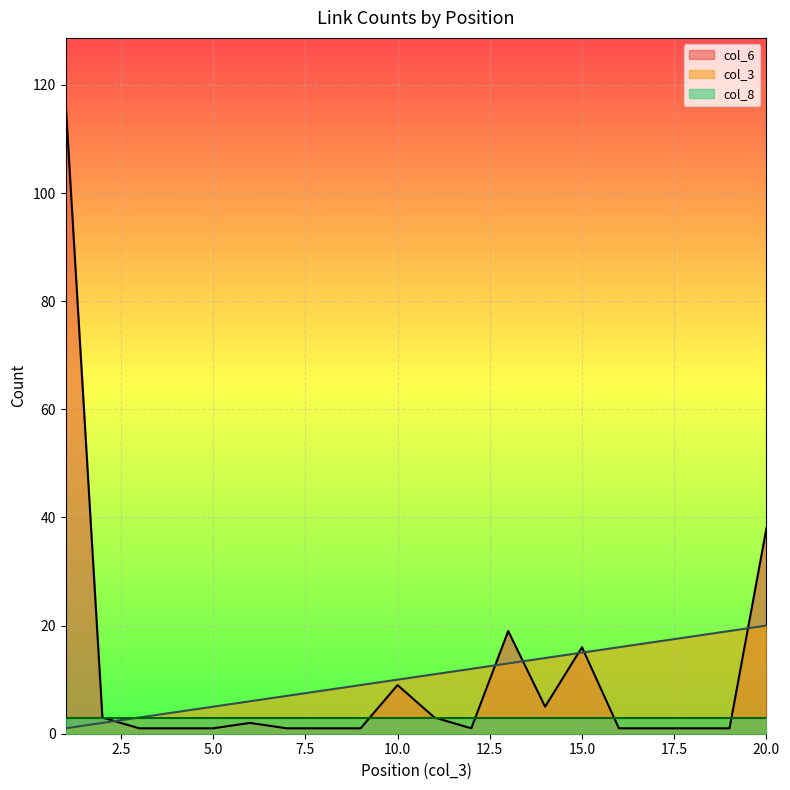

What is the average value of the col_3 series?

10